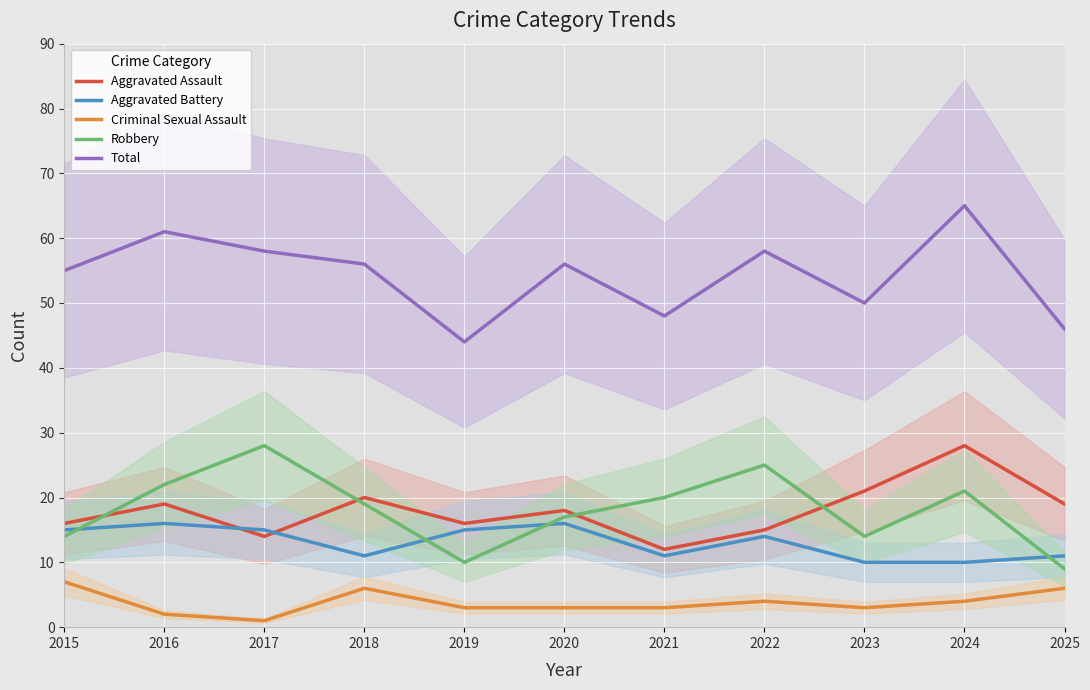

Reading left to right, transcribe all the data shown in this chart.

Aggravated Assault: 16	19	14	20	16	18	12	15	21	28	19
Aggravated Battery: 15	16	15	11	15	16	11	14	10	10	11
Criminal Sexual Assault: 7	2	1	6	3	3	3	4	3	4	6
Robbery: 14	22	28	19	10	17	20	25	14	21	9
Total: 55	61	58	56	44	56	48	58	50	65	46